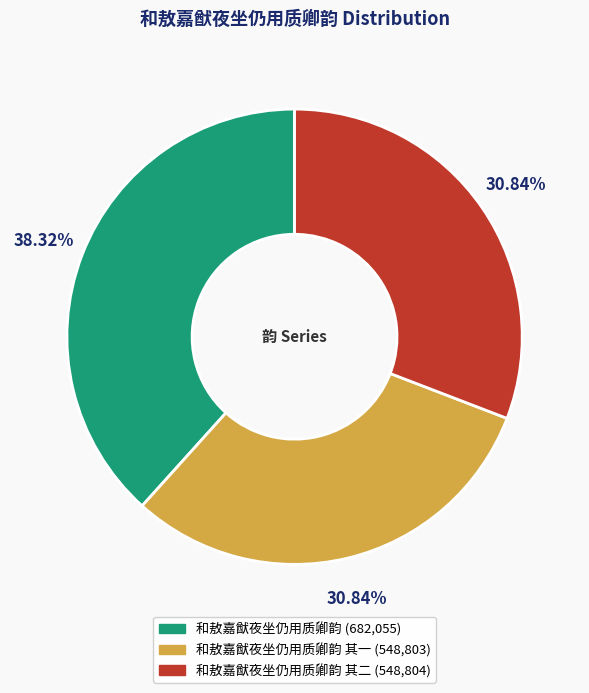

Does any single category account for the majority?

No